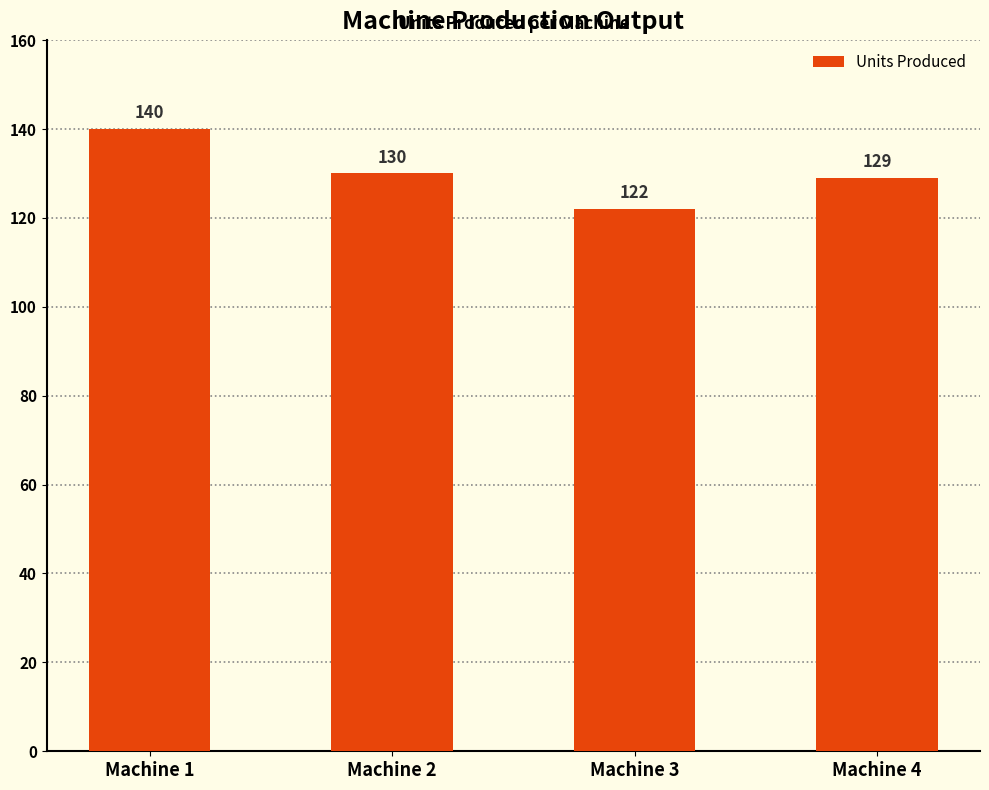

Does the chart contain stacked bars?

No